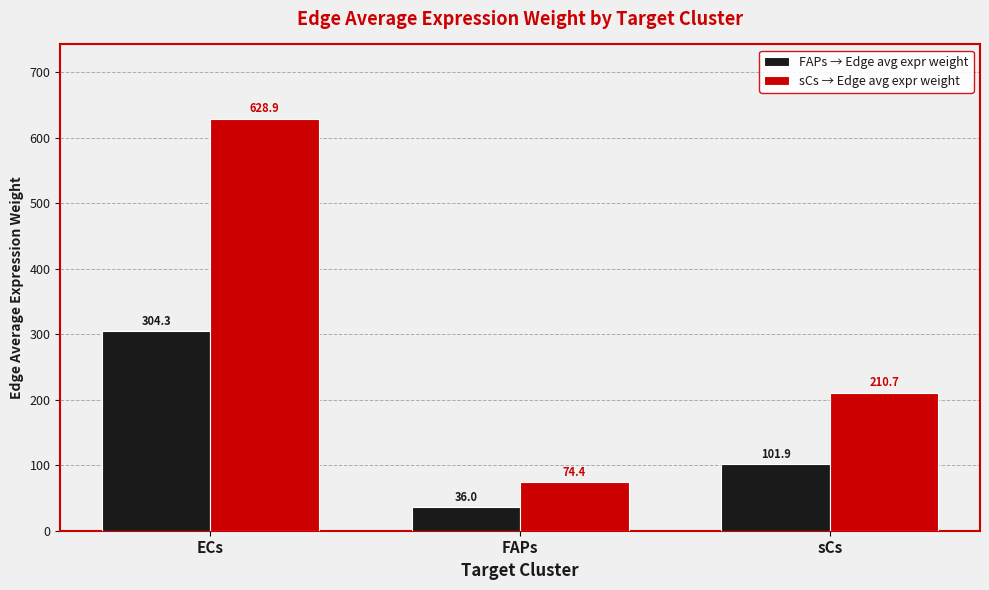

What position from the left is ECs?

1